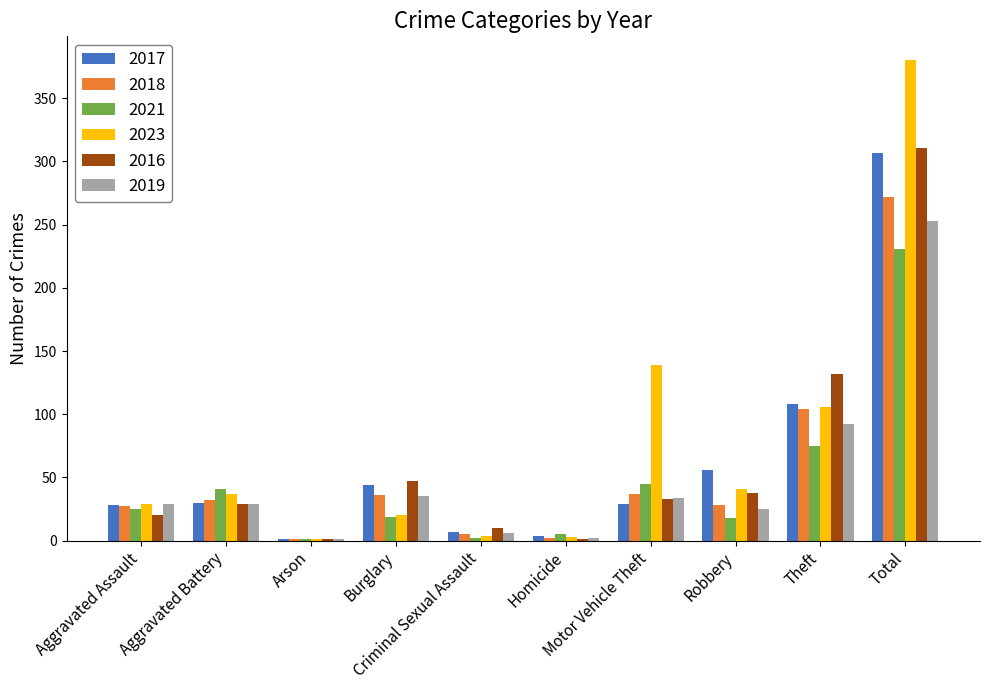

The value of 2019 at Motor Vehicle Theft is 34. True or false?

True